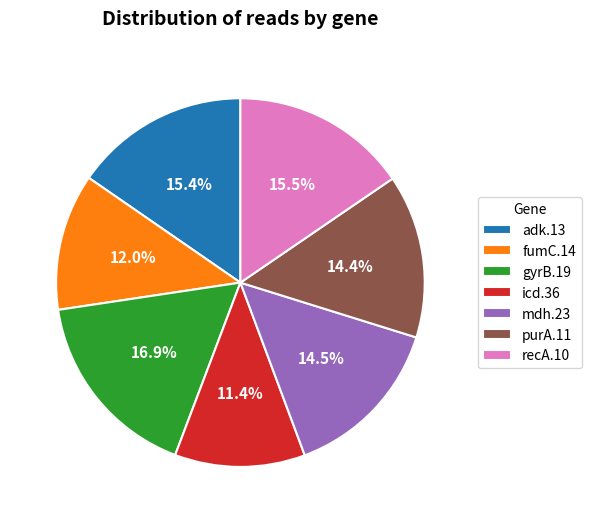

How much of the chart is everything except gyrB.19?

83.1%